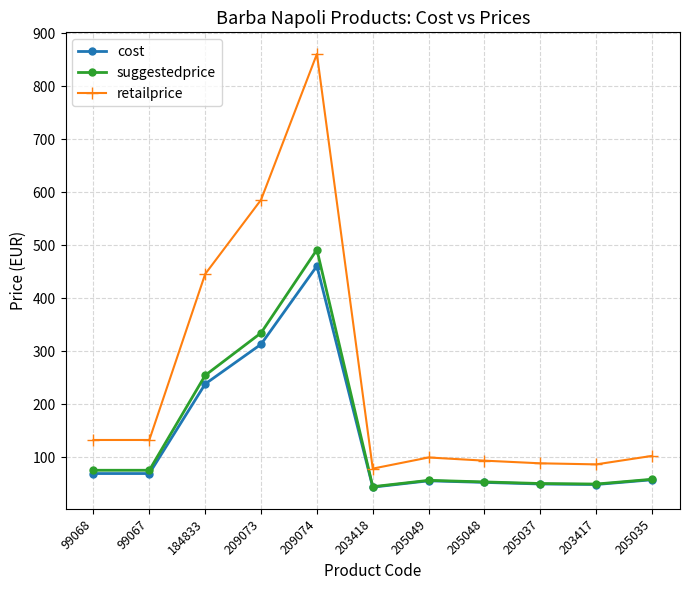

What is the difference between the maximum and minimum values in the retailprice series?

782.0